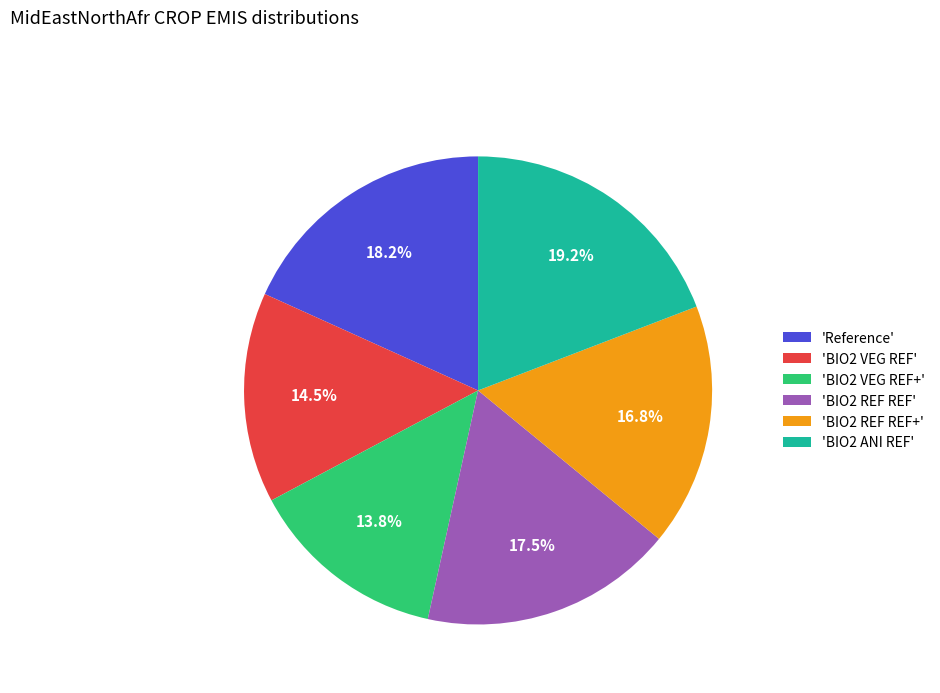

Is there a majority slice in this chart?

No